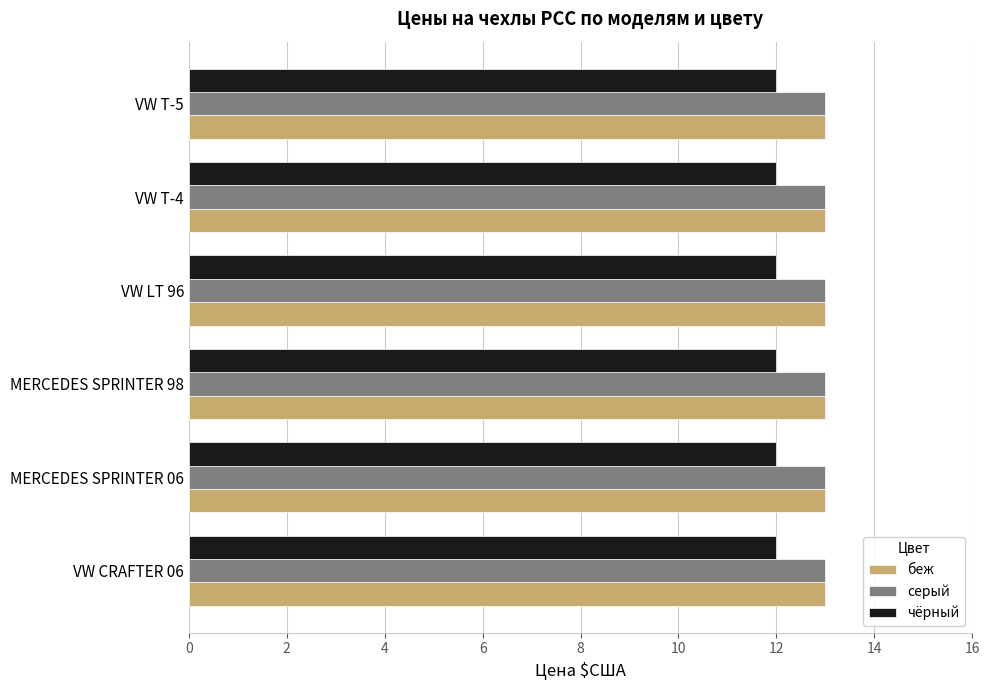

How many categories are shown in the chart?

6